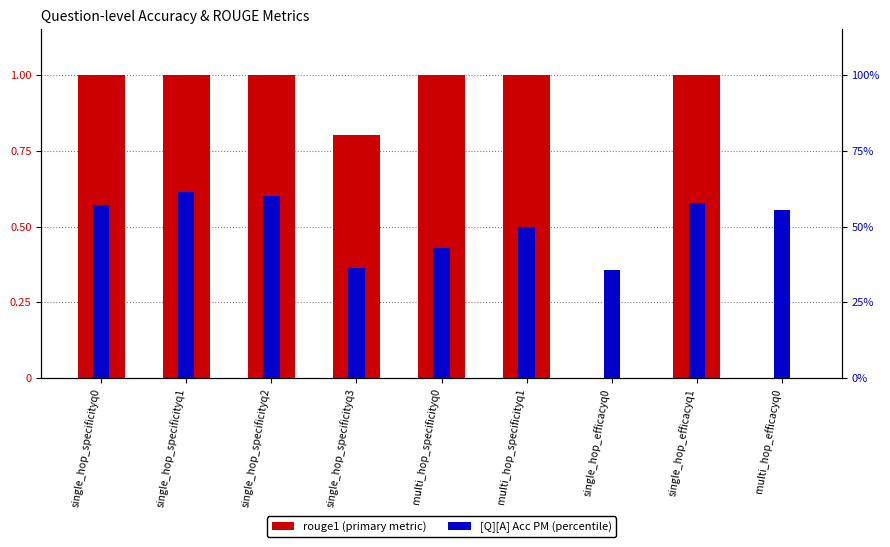

Reading left to right, extract all data points from this chart.

rouge1: 1.0	1.0	1.0	0.8	1.0	1.0	0.0	1.0	0.0
[Q][A] Acc PM: 0.6	0.6	0.6	0.4	0.4	0.5	0.4	0.6	0.6